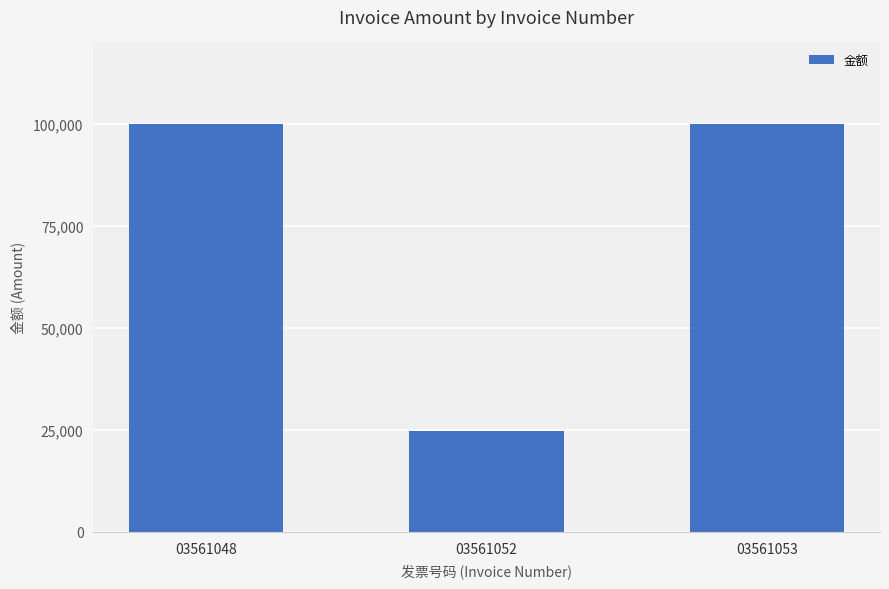

What is the approximate value at 03561052?

24691.4